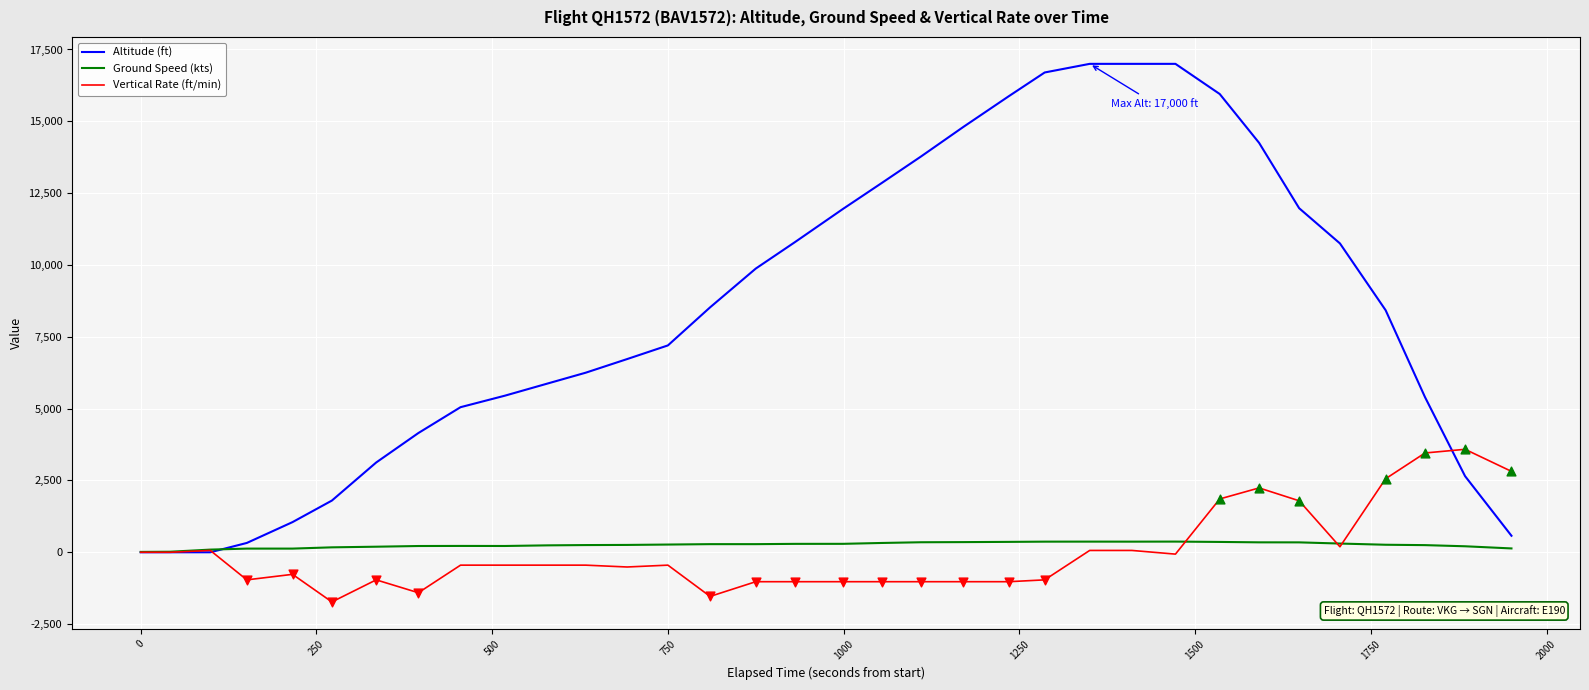

Which series has the largest total across all categories?

Altitude (ft)